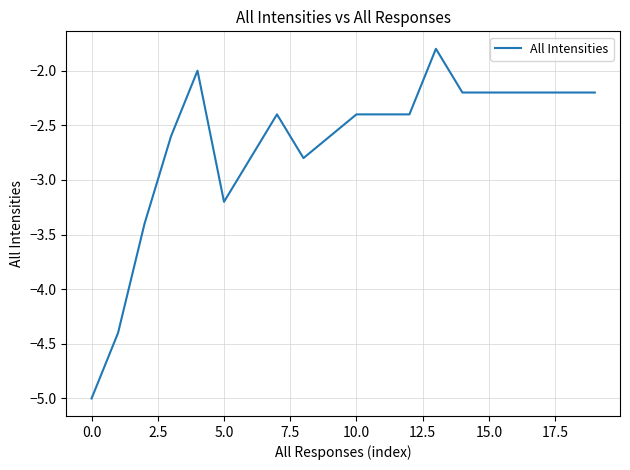

What is the maximum value shown in the chart?

-1.8